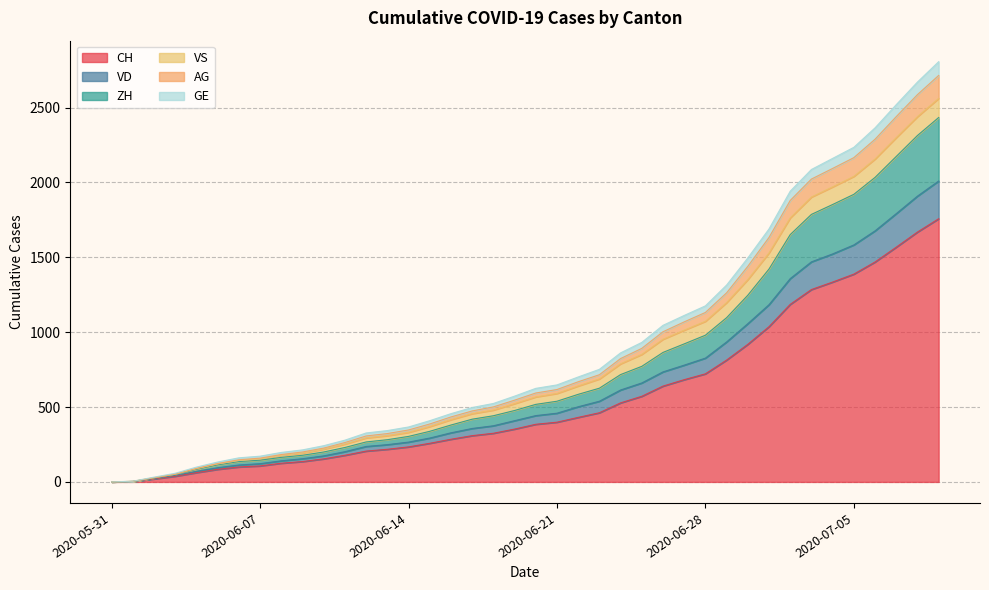

Does the chart display data point markers on the line(s)?

No